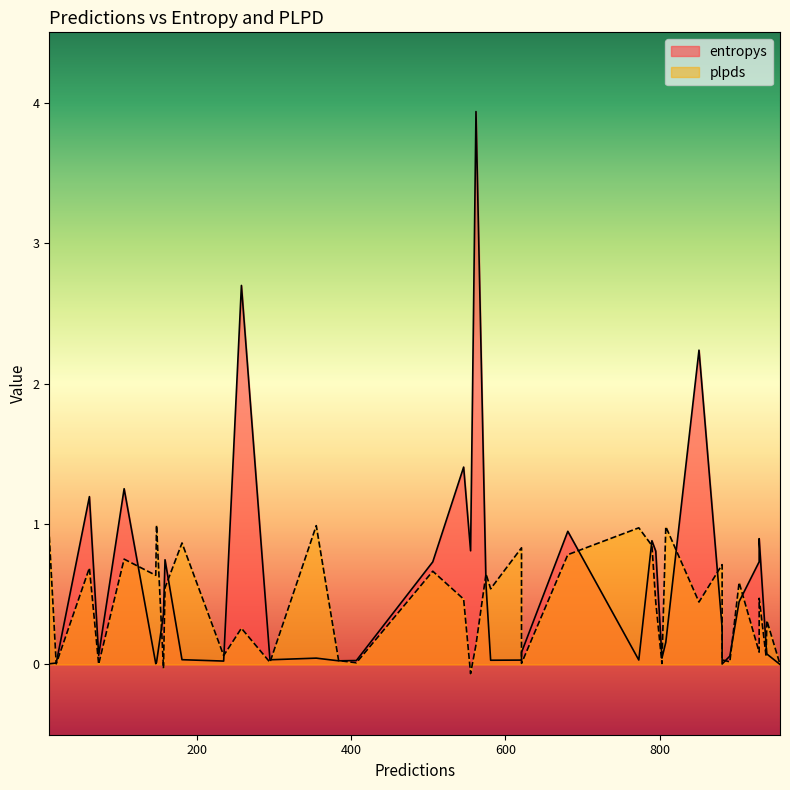

Between which two adjacent categories do entropys and plpds first intersect?

9 and 61